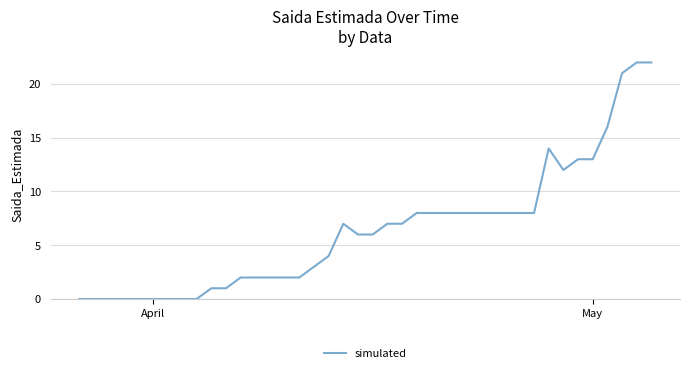

What is the greatest value displayed?

22